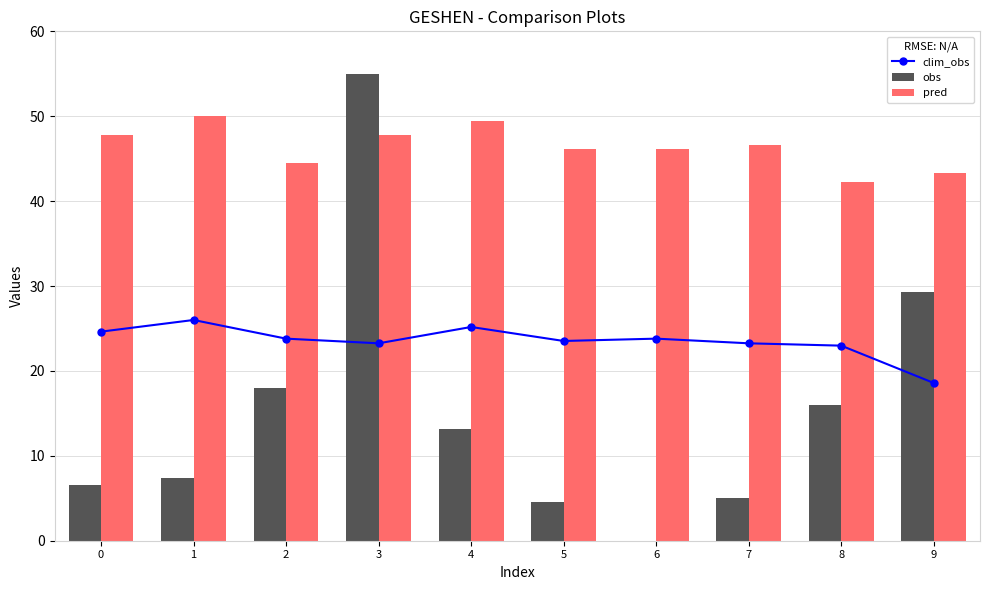

At which label does obs first exceed 13?

2